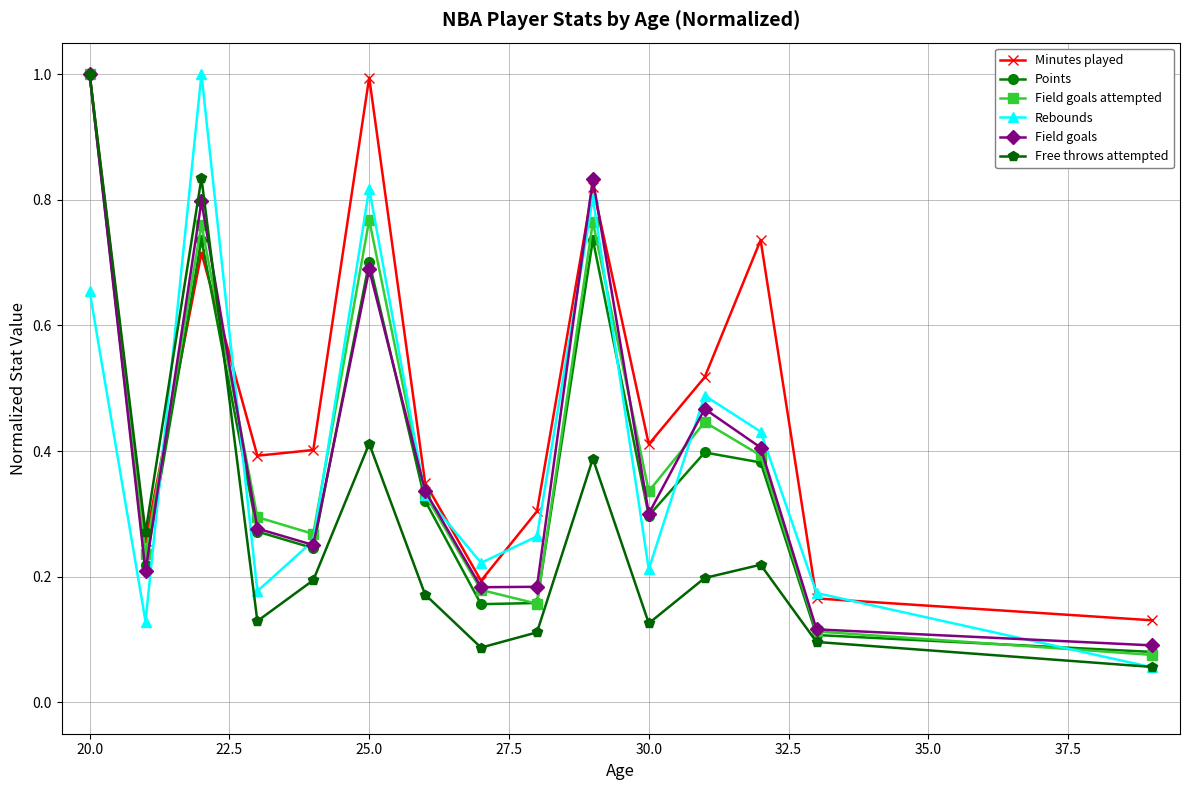

How many interior local valleys does the Field goals attempted series have?

4